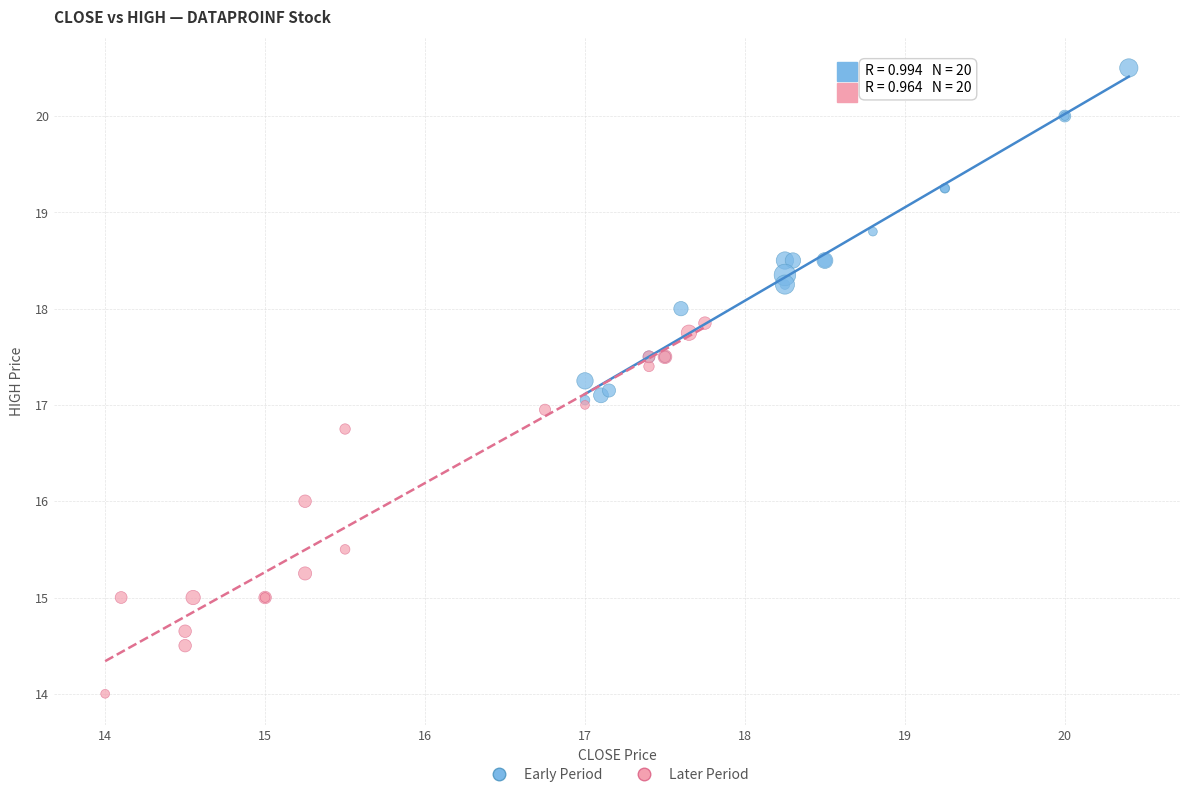

Which series has the largest Y range (max minus min)?

Later Period